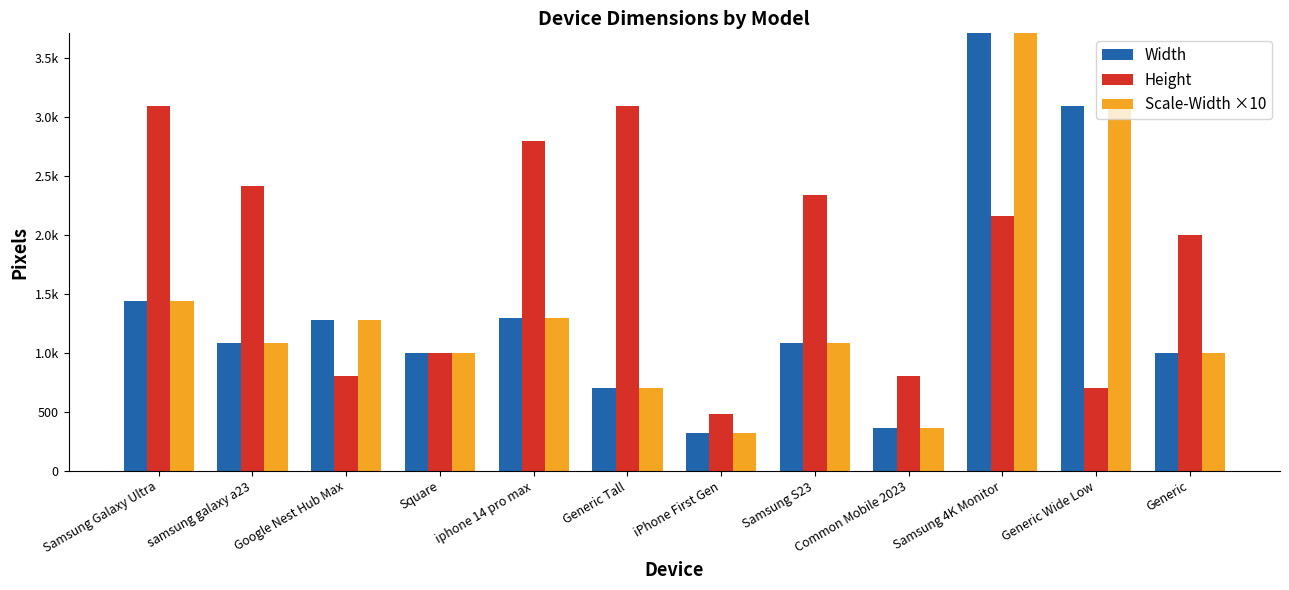

Between Google Nest Hub Max and Common Mobile 2023, which series saw the biggest shift?

Width